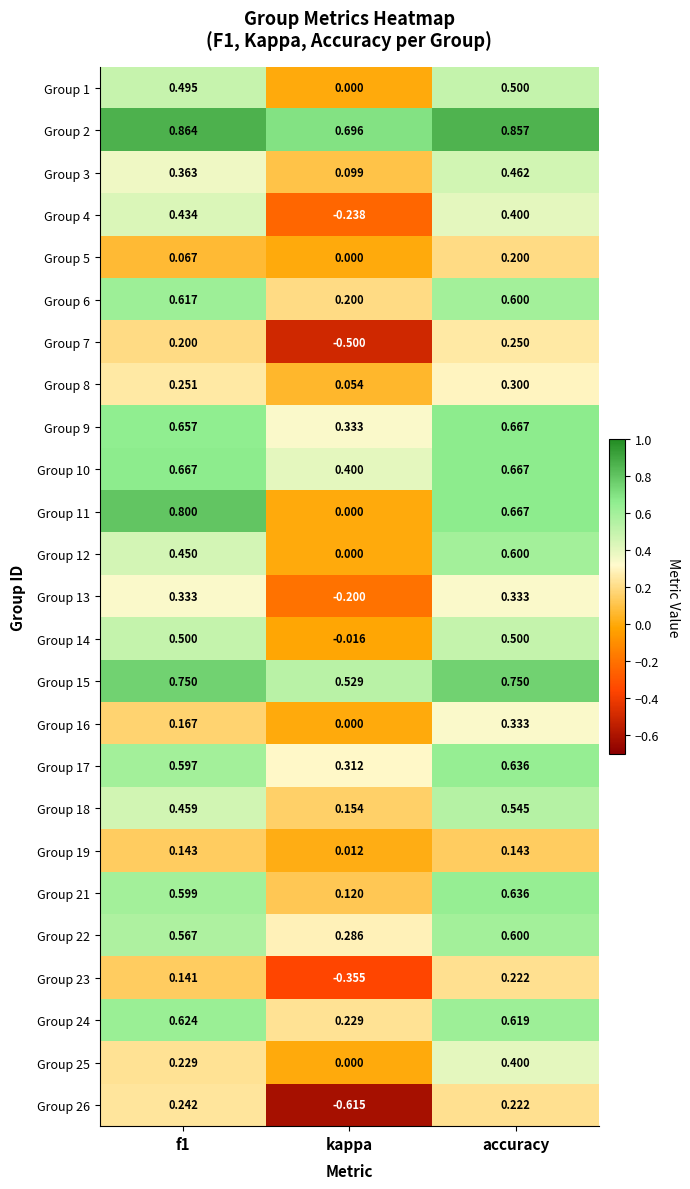

Which category has the highest value in the Group 8 series?

accuracy